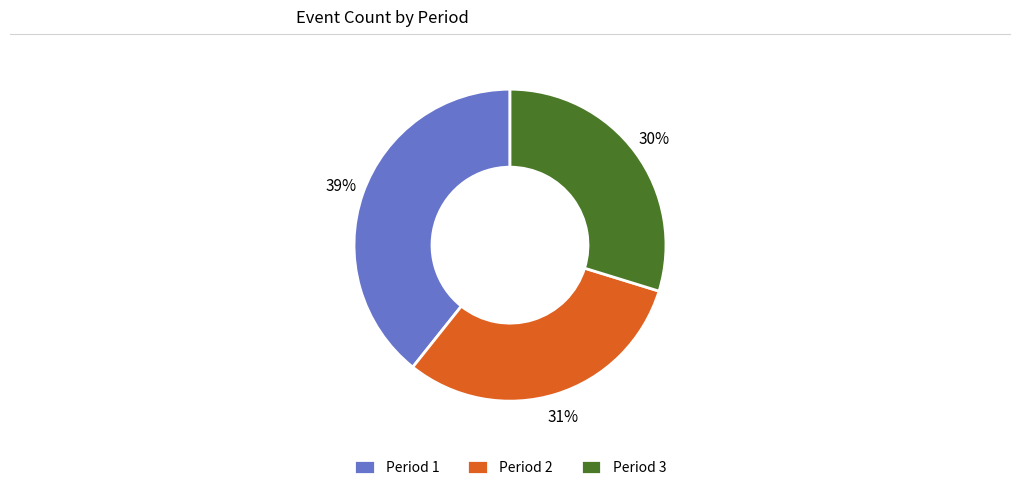

Which slice is the largest?

Period 1